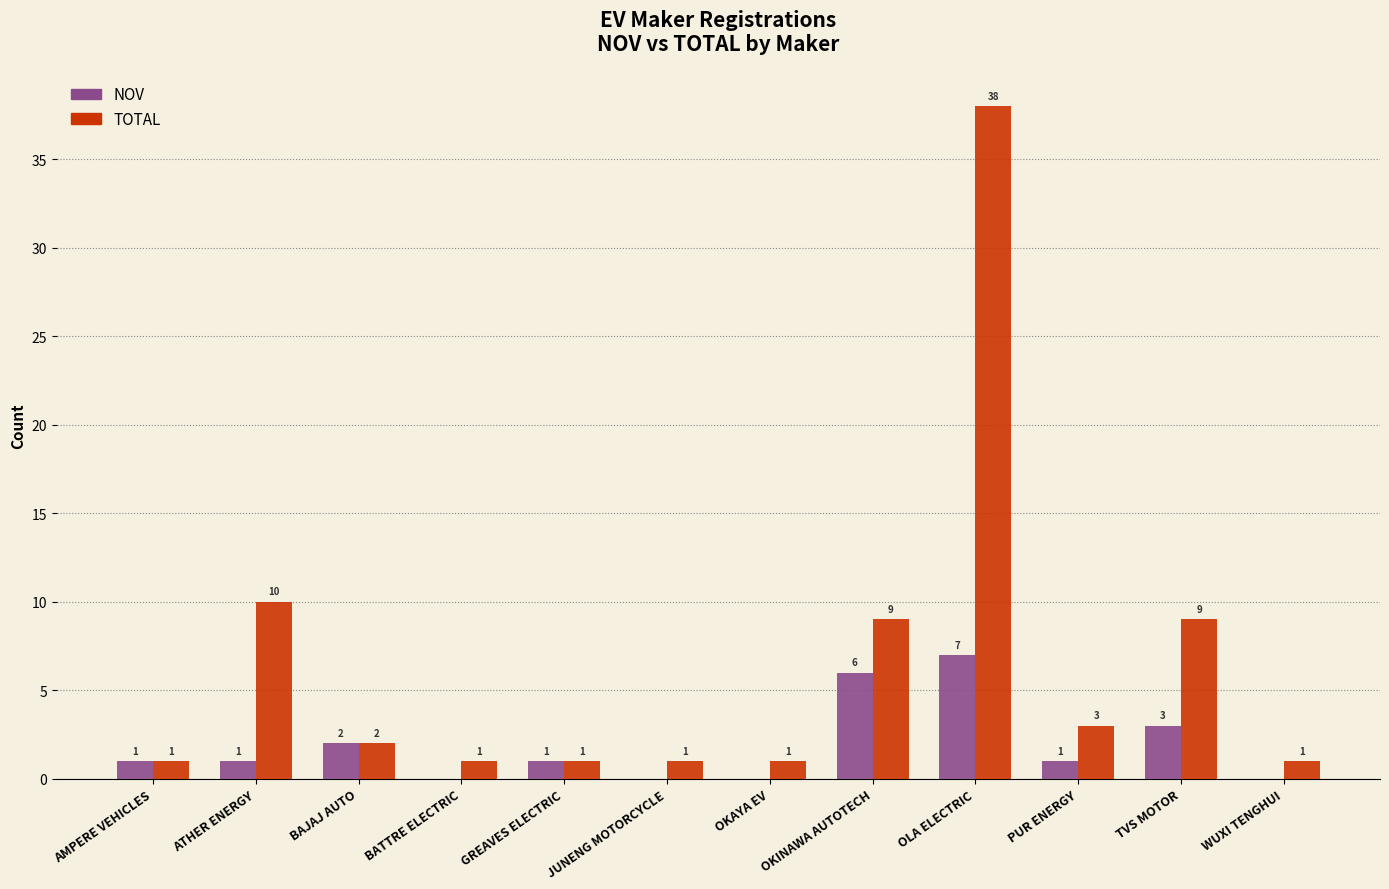

Which category has the highest value in the NOV series?

OLA ELECTRIC